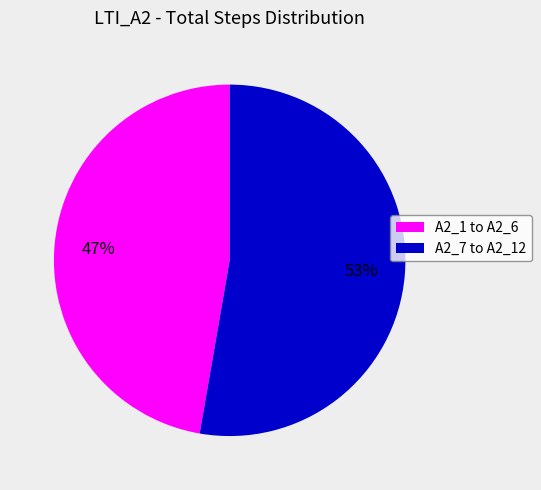

To the nearest percent, what is the average slice percentage?

50%